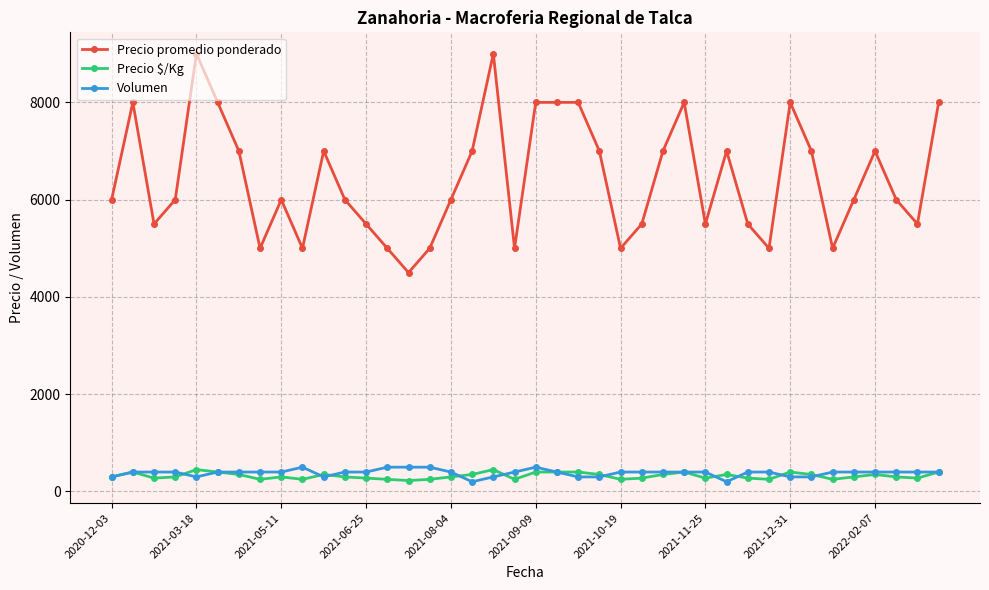

True or false: Precio promedio ponderado has more than 2 interior local peaks.

True